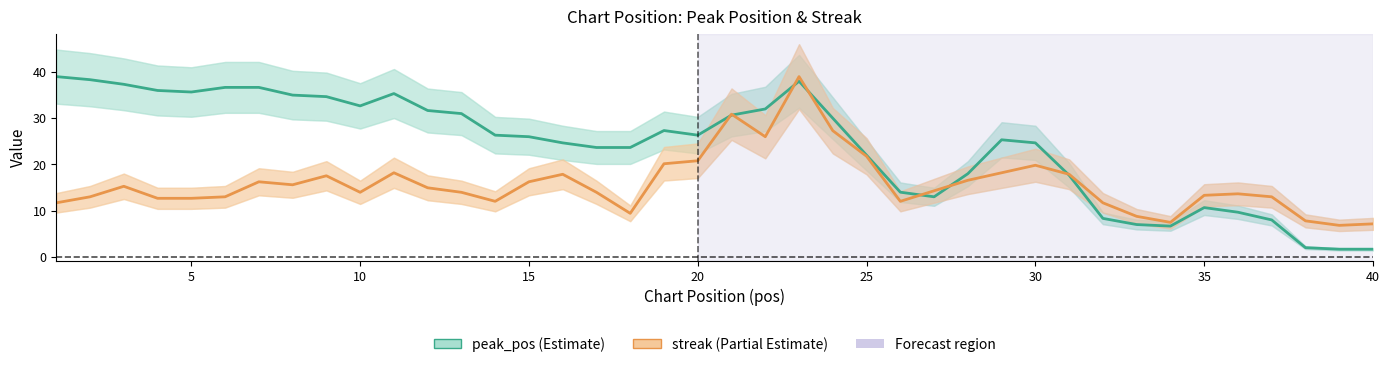

Count the number of data series in this chart.

2